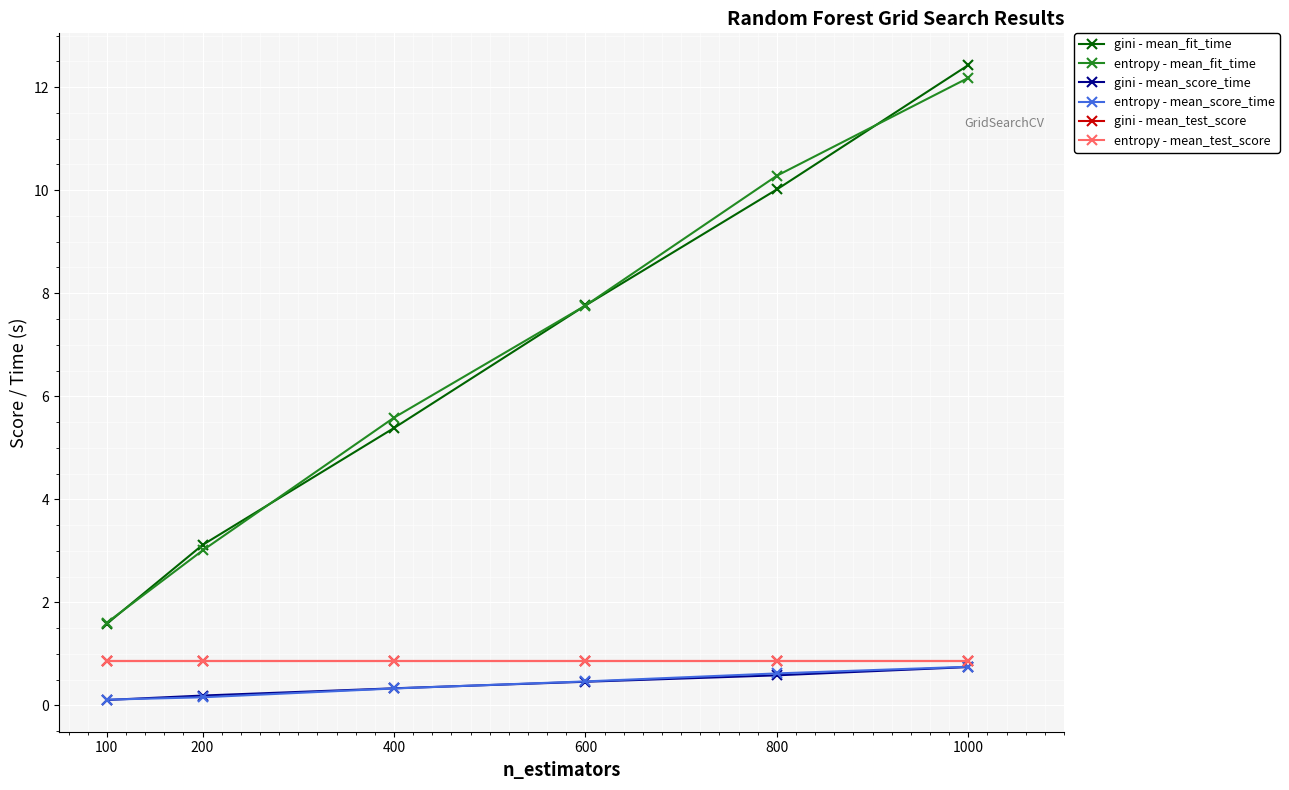

What is the value of the entropy - mean_test_score point at the 3rd from the left?

0.9